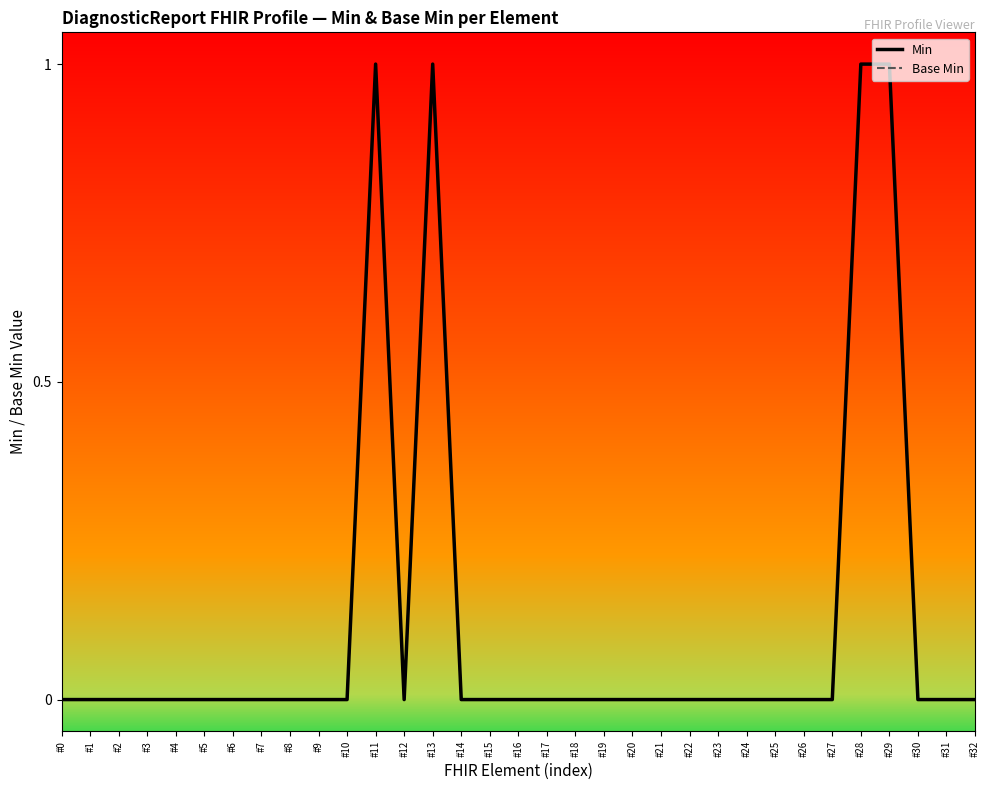

Count the Min values in the range 0 to 1.

33